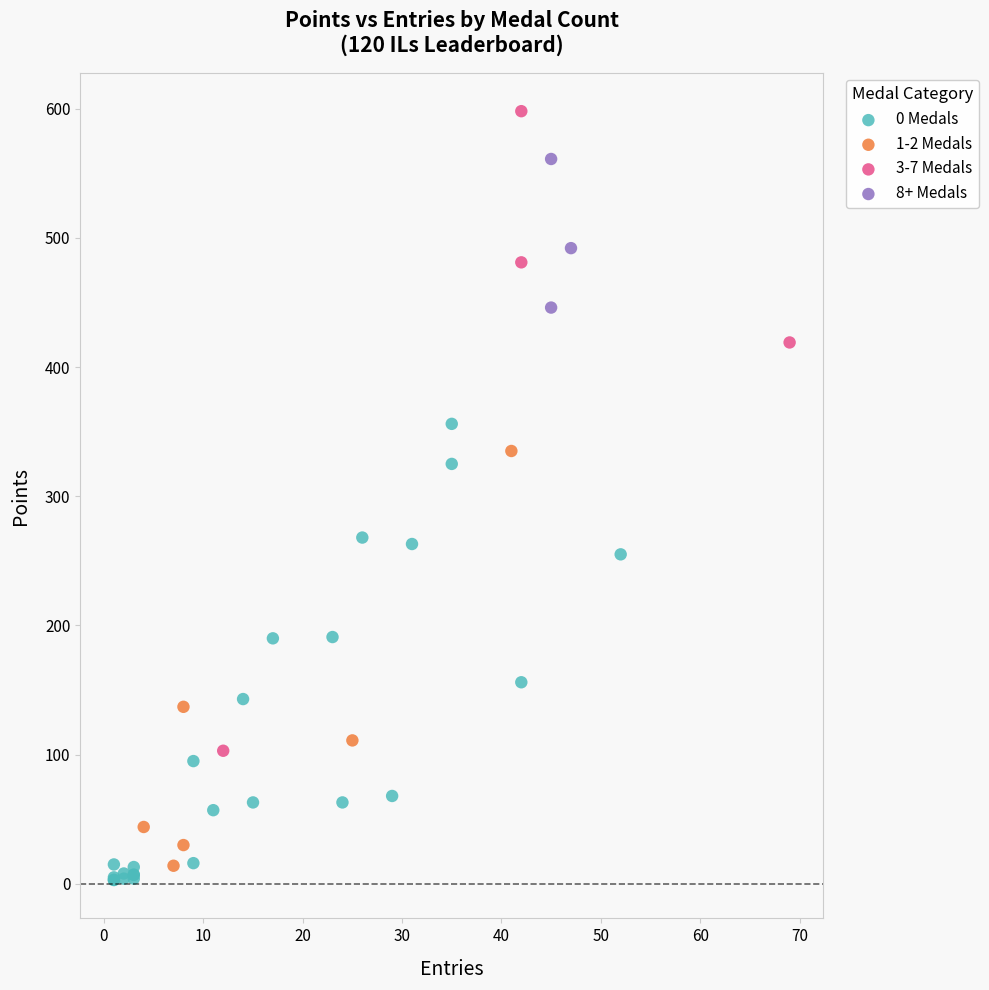

Which series has the largest Y range (max minus min)?

3-7 Medals